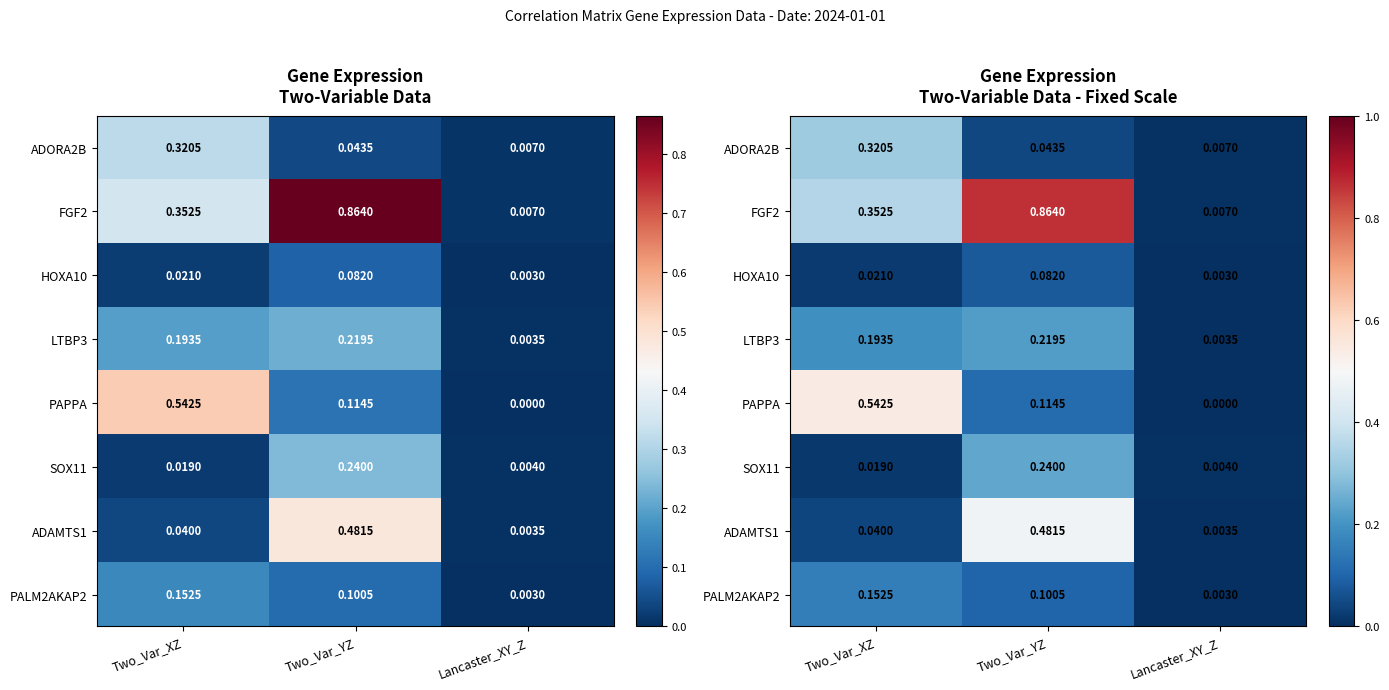

What is the sum of all SOX11 values?

0.3